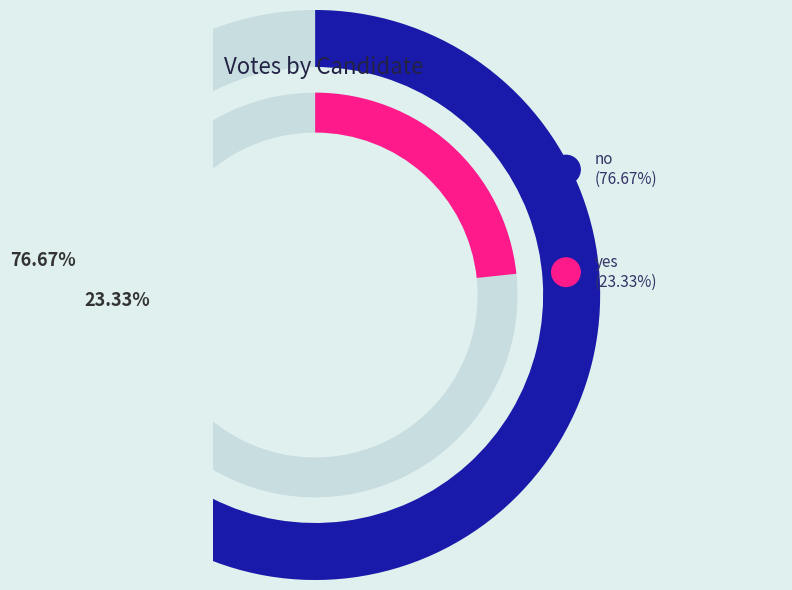

To the nearest percent, what percentage of the pie is yes?

23%